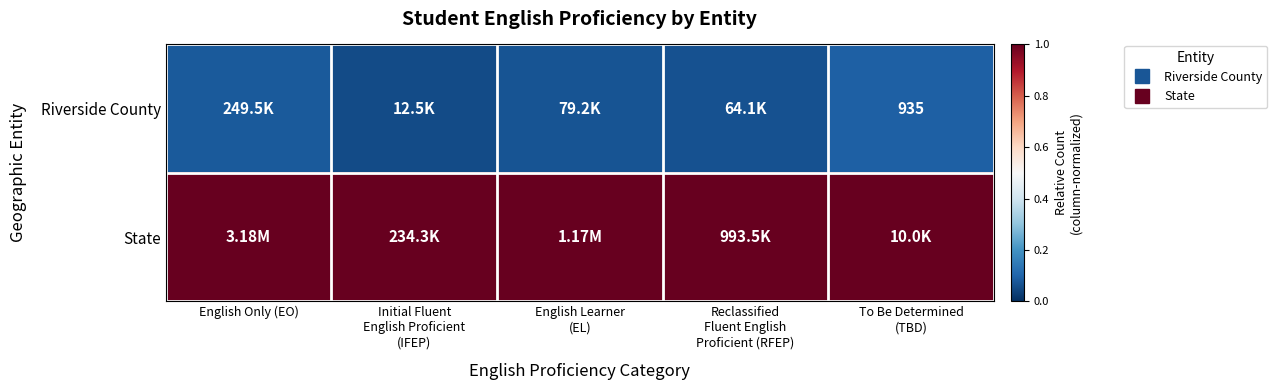

How many distinct data groups are displayed?

2